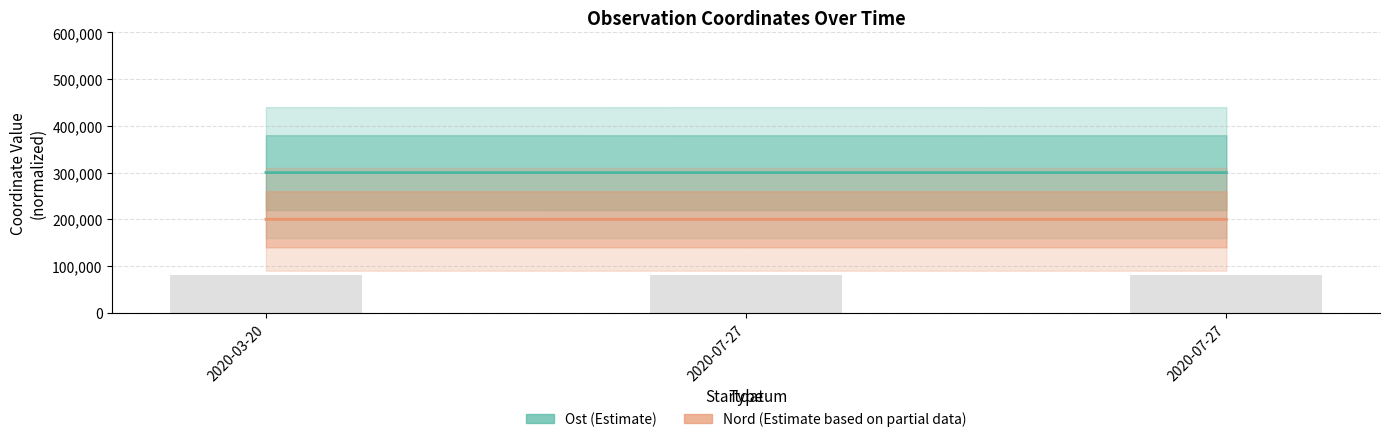

What is the approximate value of Ost (Estimate) at 2020-03-20?

300029.9